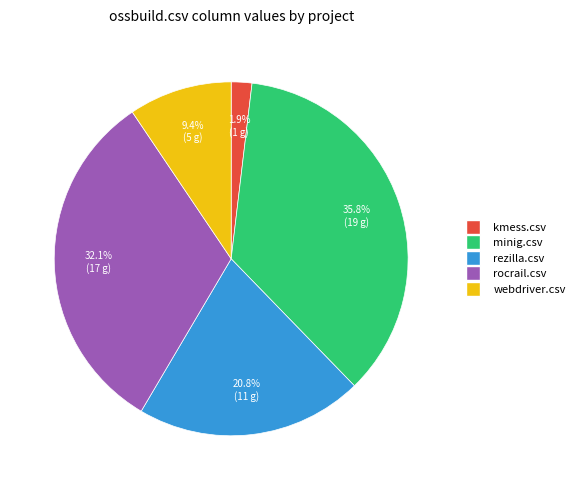

Does any single category account for the majority?

No